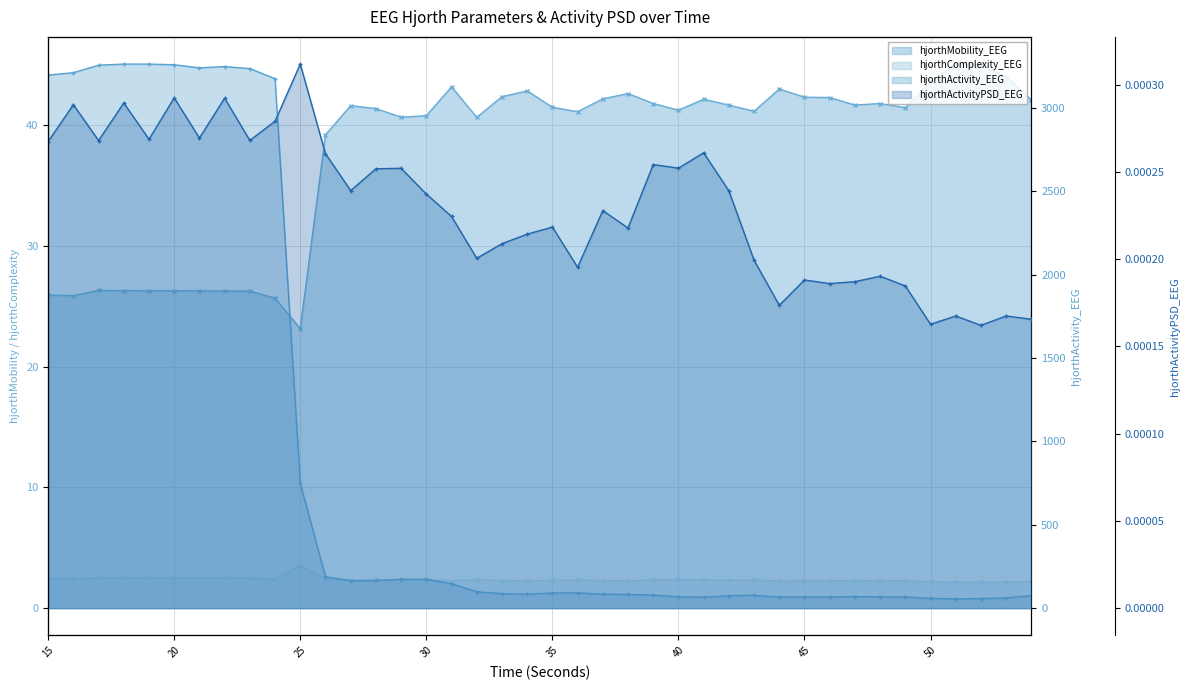

How many interior local peaks does the hjorthActivity_EEG series have?

7